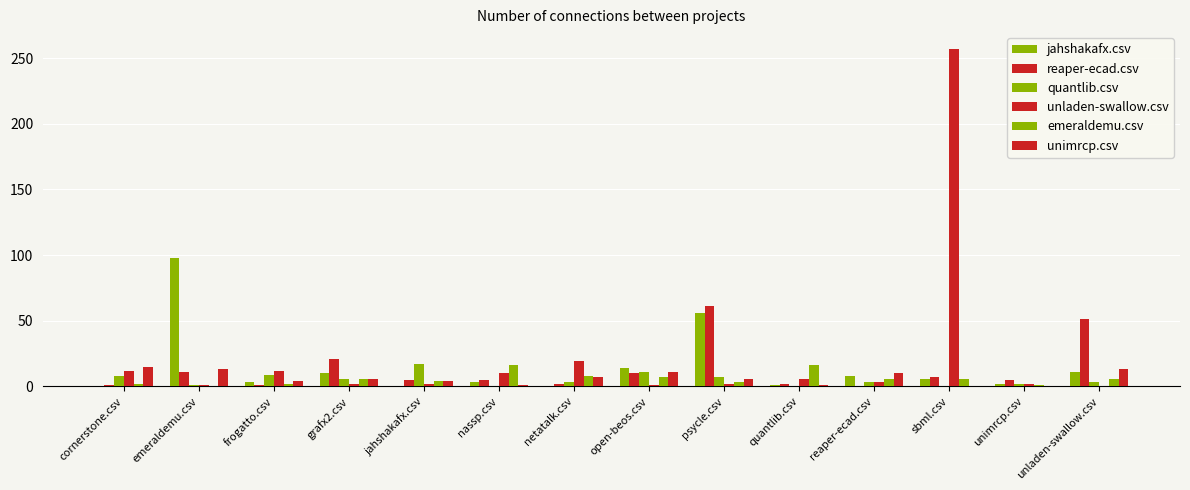

What is the total value across all series at reaper-ecad.csv?

30